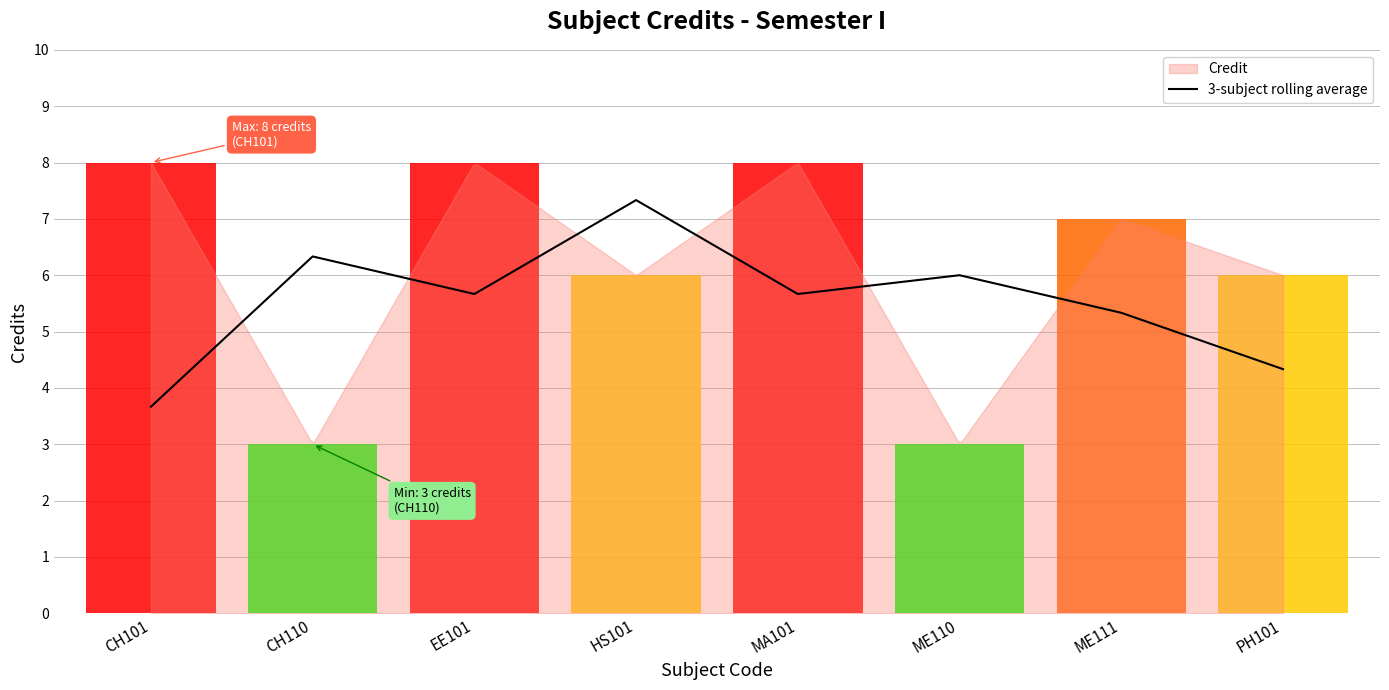

What is the smallest value displayed?

3.7